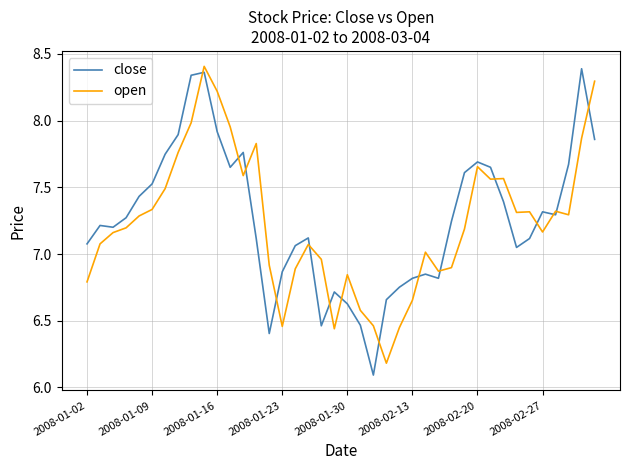

What is the difference between the maximum and minimum values in the close series?

2.3